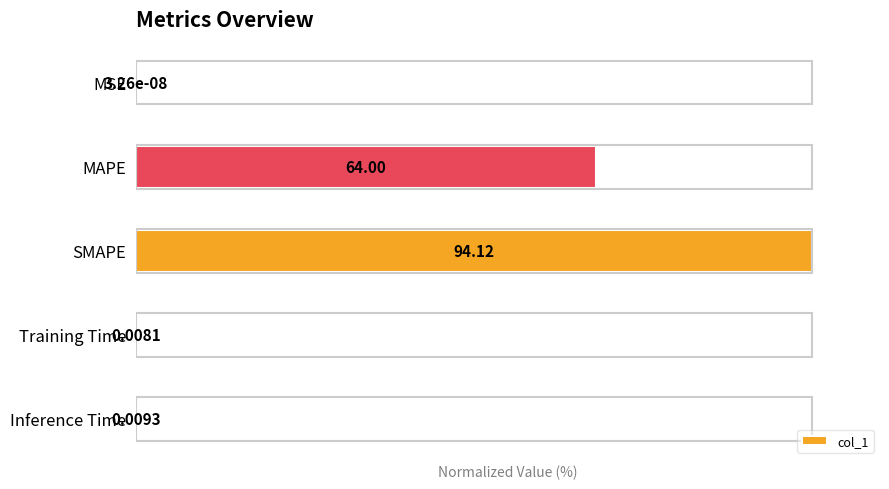

Which category has the highest value across all series?

SMAPE